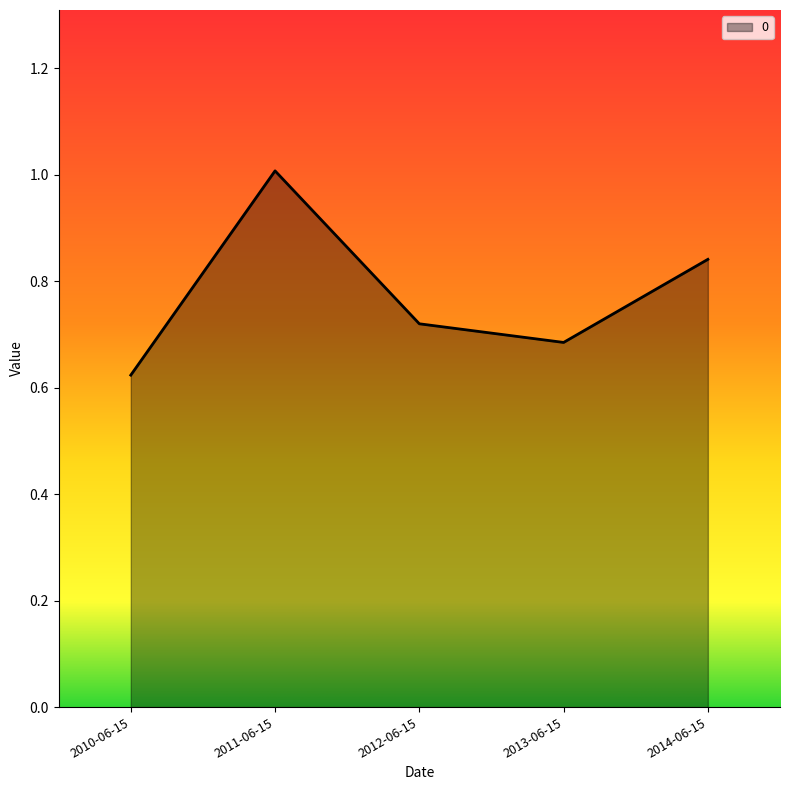

Rank the categories by value from lowest to highest.

2010-06-15, 2013-06-15, 2012-06-15, 2014-06-15, 2011-06-15